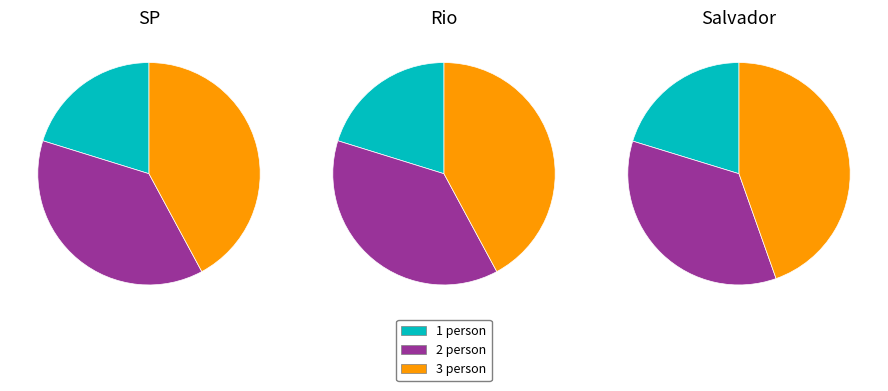

Does any single category account for the majority?

No